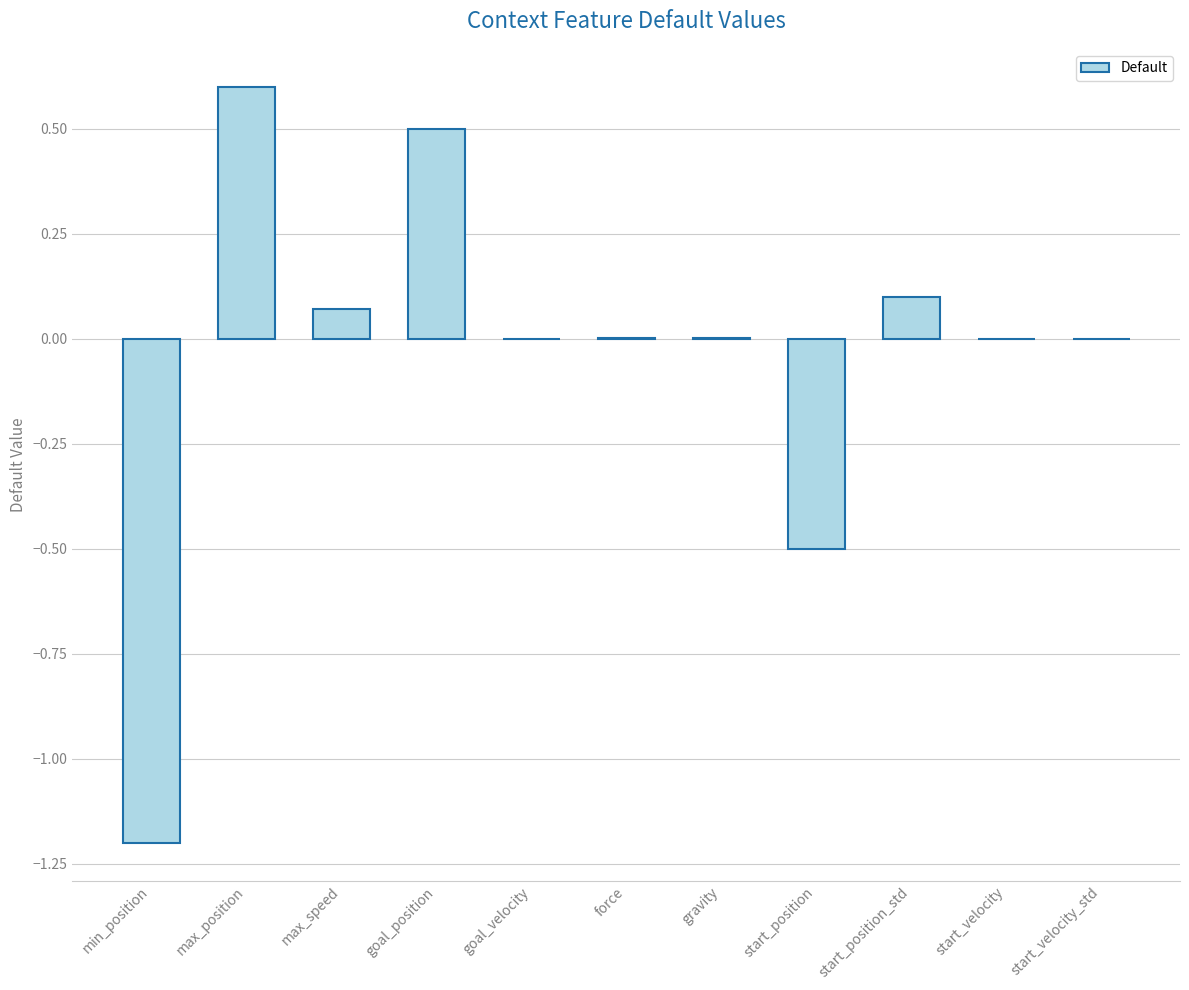

What is the maximum value shown in the chart?

0.6